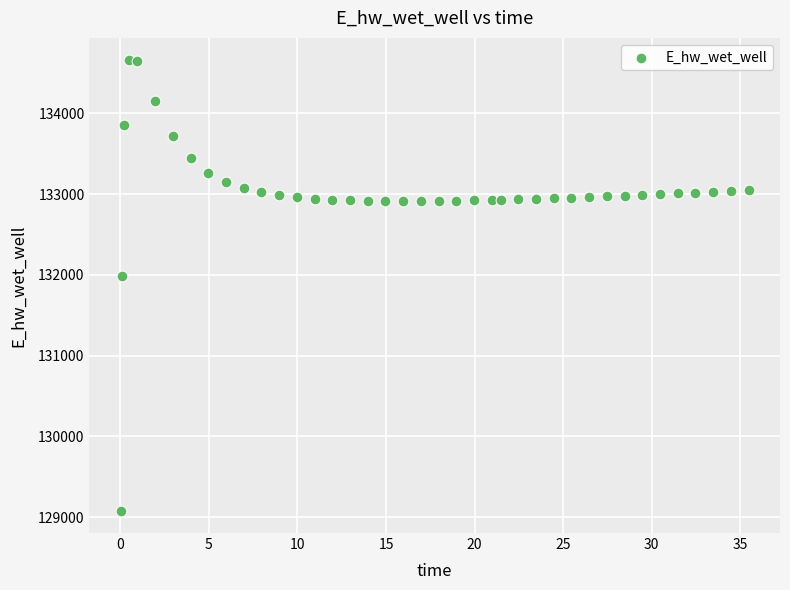

What Y value in the scatter plot is closest to 131867?

131988.8